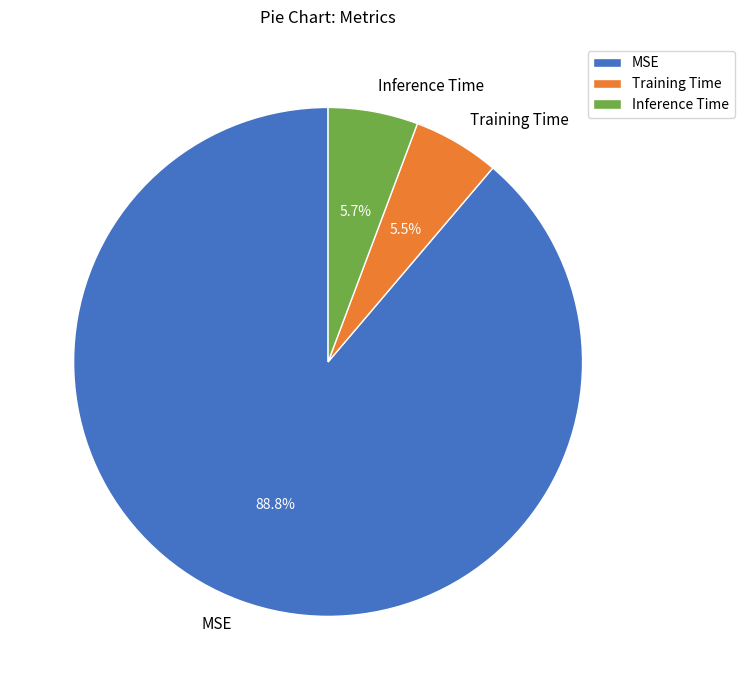

Is the sum of MSE and Inference Time greater than half?

Yes